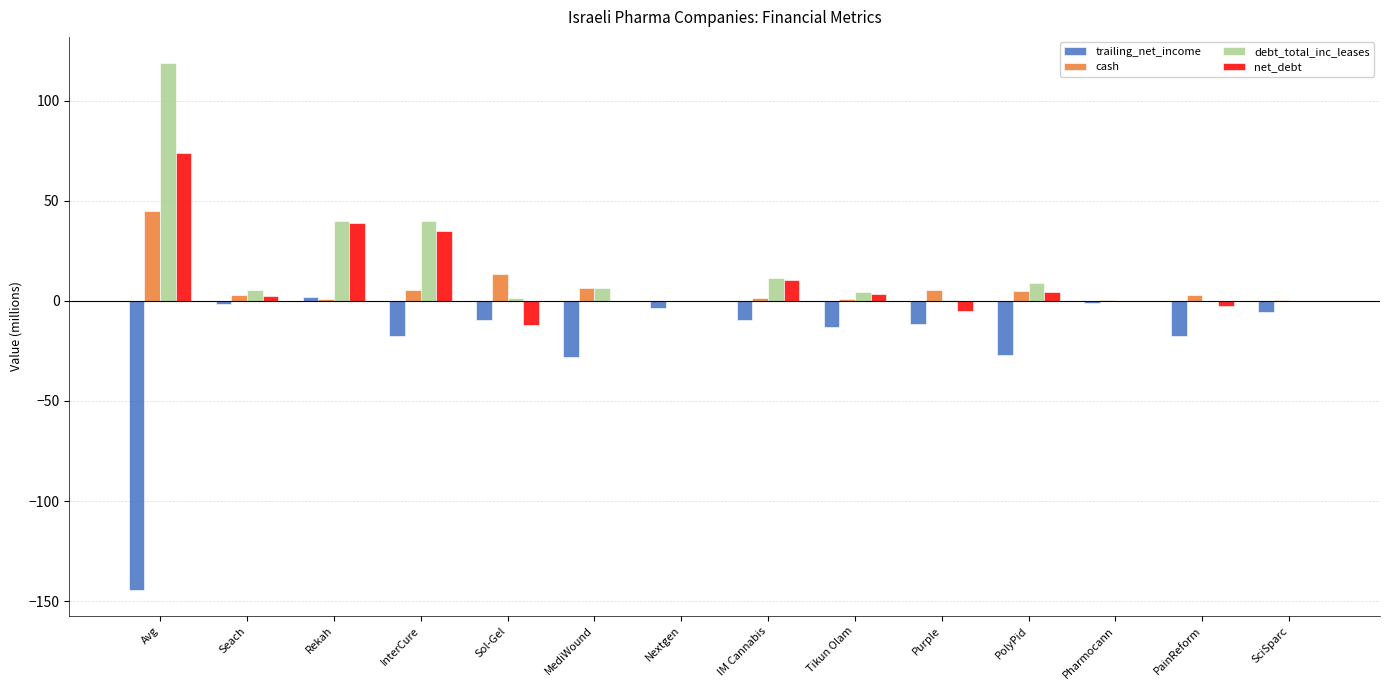

The value of debt_total_inc_leases at InterCure is 15.9. True or false?

False